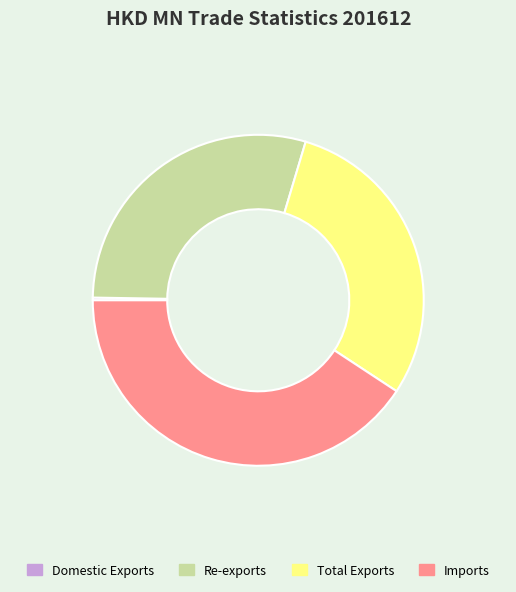

Is it true that Imports is 49% of the pie?

False